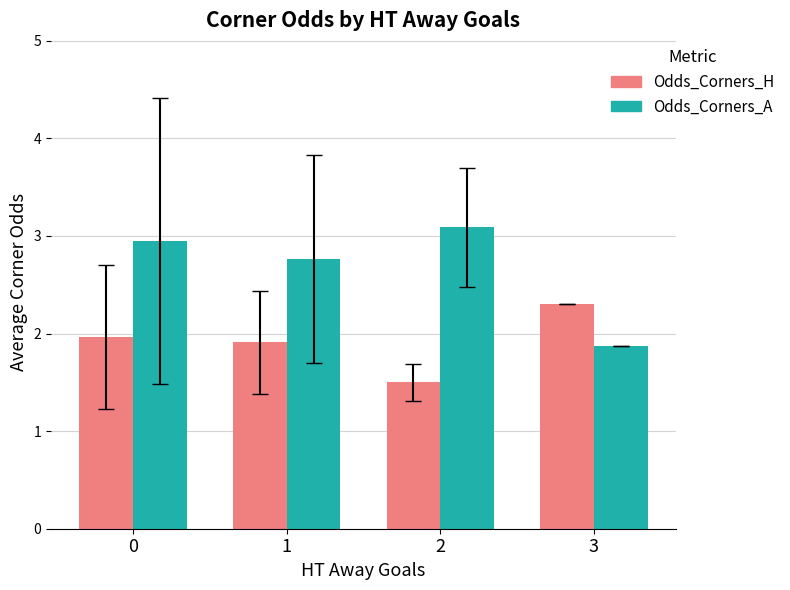

Rank the series by their average value, from highest to lowest.

Odds_Corners_A, Odds_Corners_H